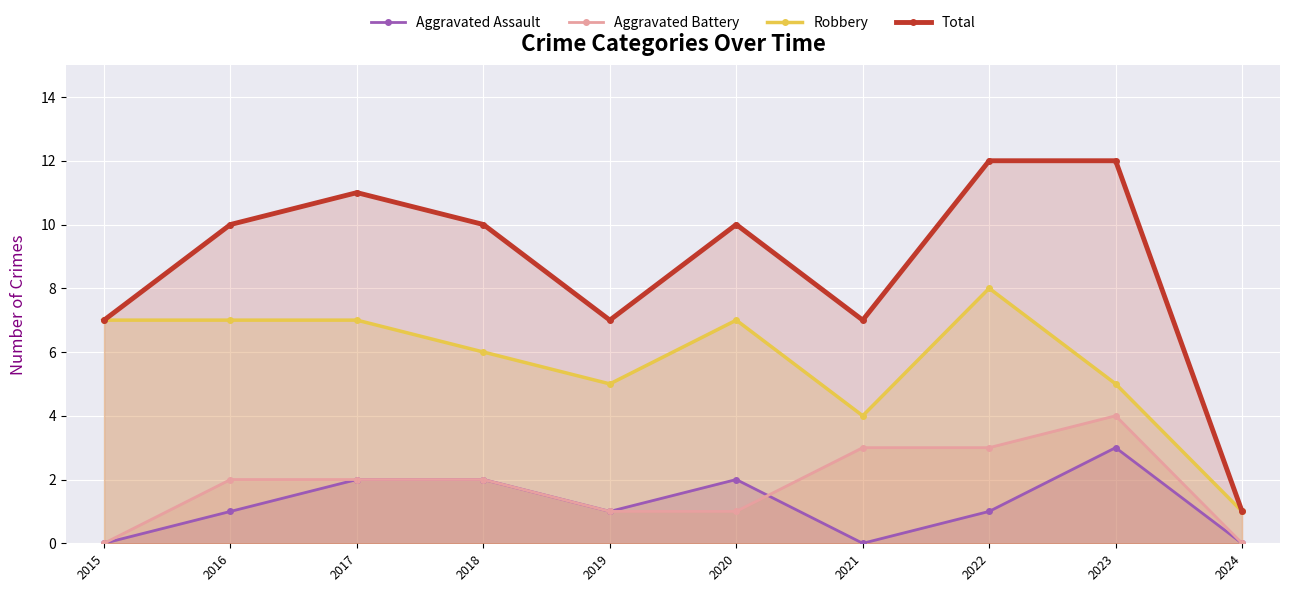

Rank the categories by Total value from highest to lowest.

2022, 2023, 2017, 2016, 2018, 2020, 2015, 2019, 2021, 2024